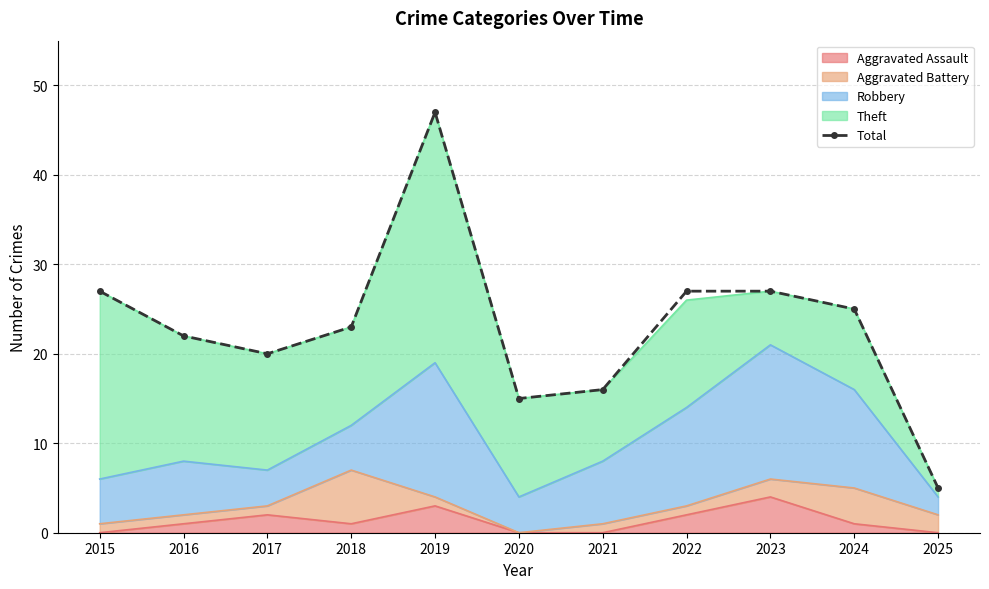

At which label is the value closest to 26?

2015